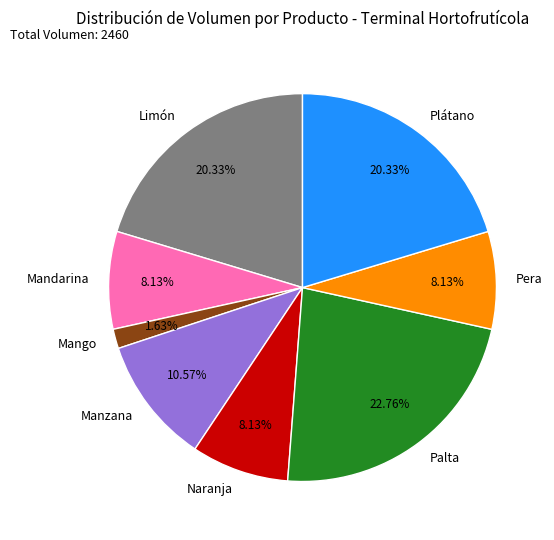

To the nearest percent, what is the difference between the Manzana and Mango slice percentages?

9%